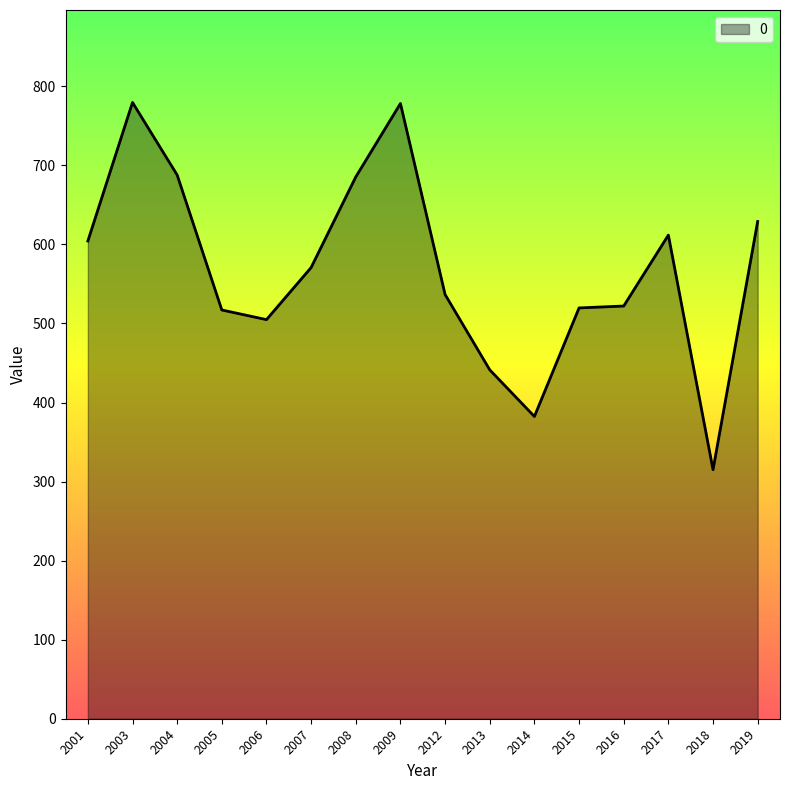

True or false: there are more than 1 points higher than both neighbors.

True